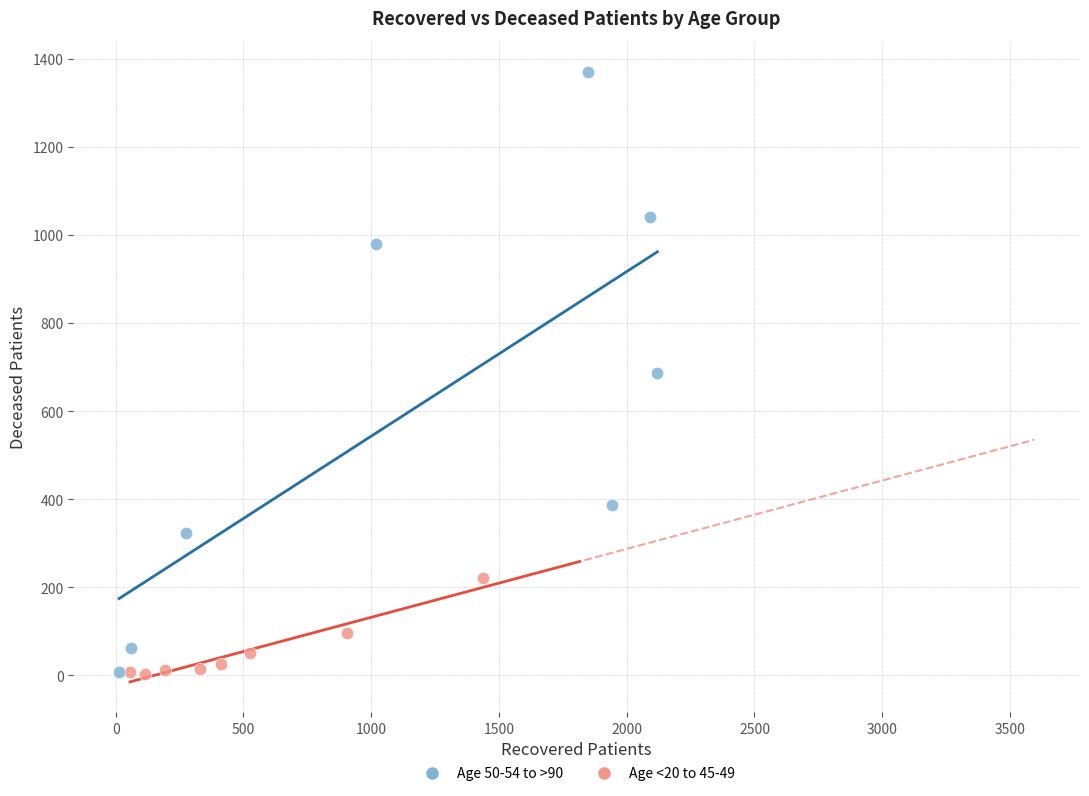

What are all the series names shown in the legend?

Age 50-54 to >90, Age <20 to 45-49